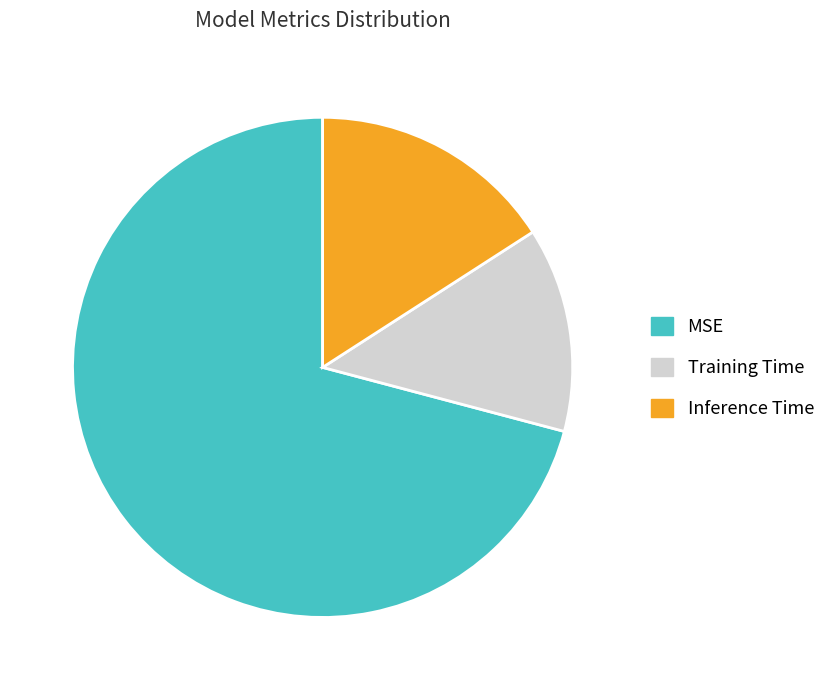

Which category has the smallest portion of the pie?

Training Time